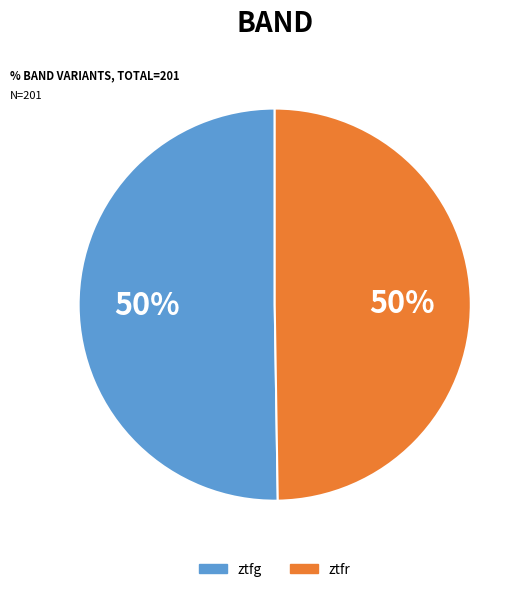

Which has a higher value, ztfg or ztfr?

ztfg